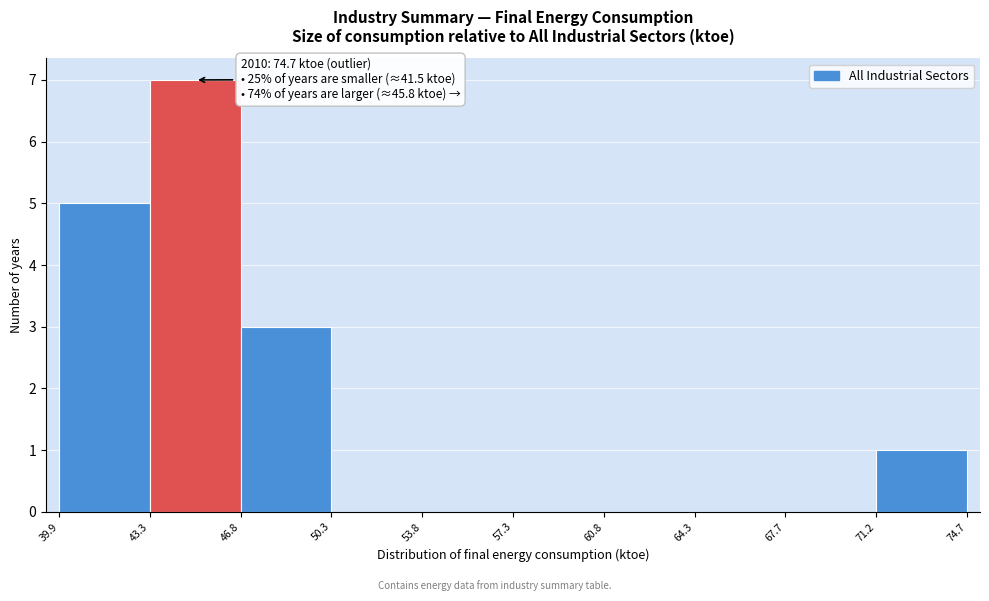

Over which range of the x-axis is the bar tallest?

43.3 to 46.8